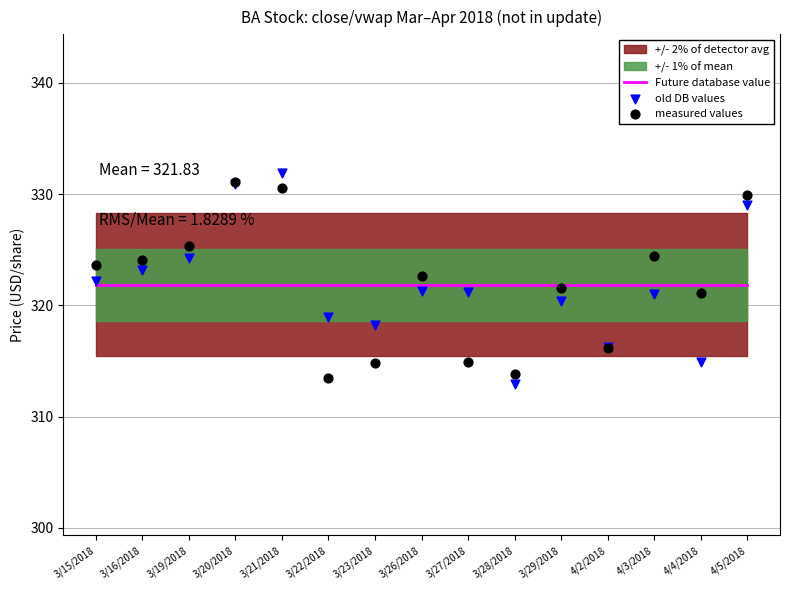

What is the total value across all series at 3/21/2018?

984.3